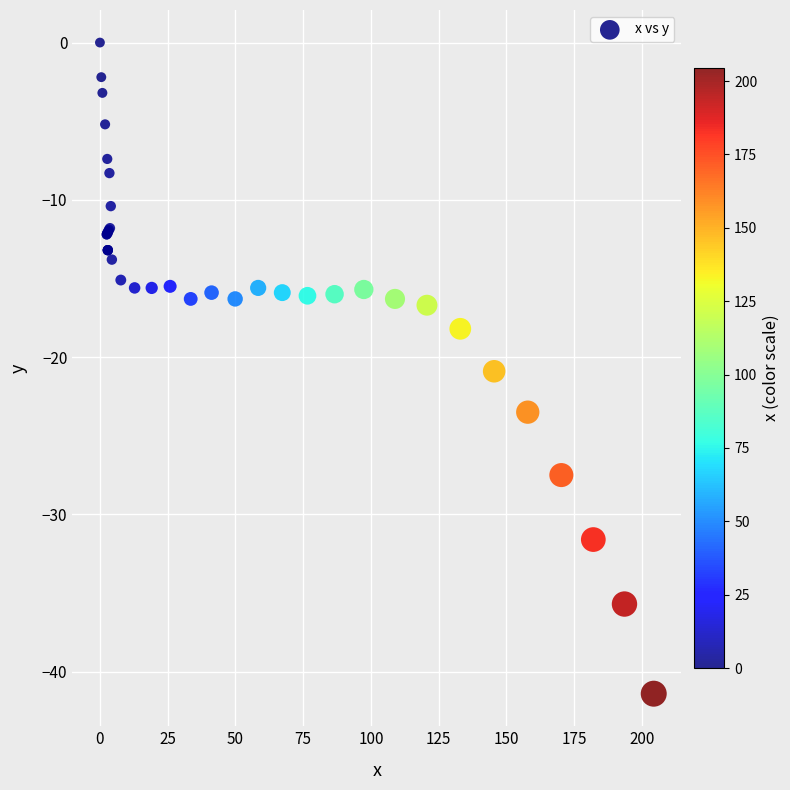

What Y value in the scatter plot is closest to -20?

-20.9